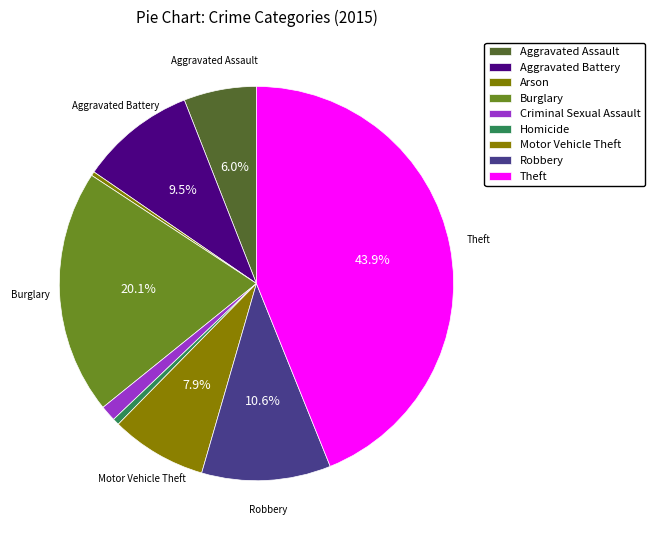

How many slices are in this pie chart?

9